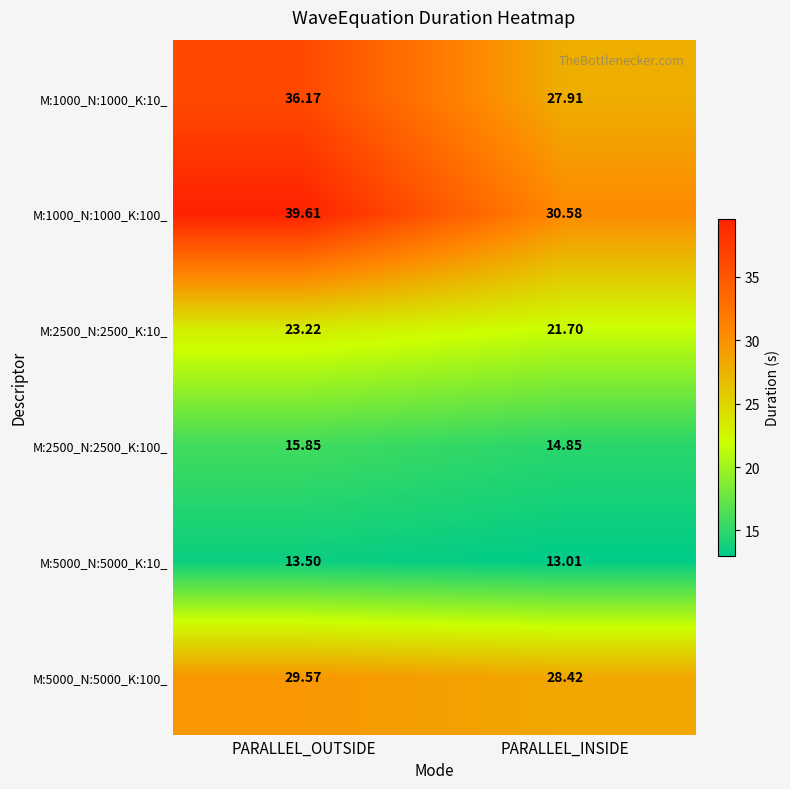

At which category is the sum across all series the highest?

PARALLEL_OUTSIDE